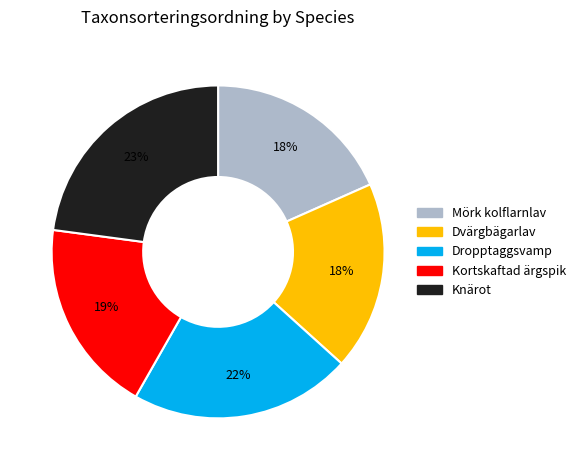

Between Dvärgbägarlav and Dropptaggsvamp, which is larger?

Dropptaggsvamp